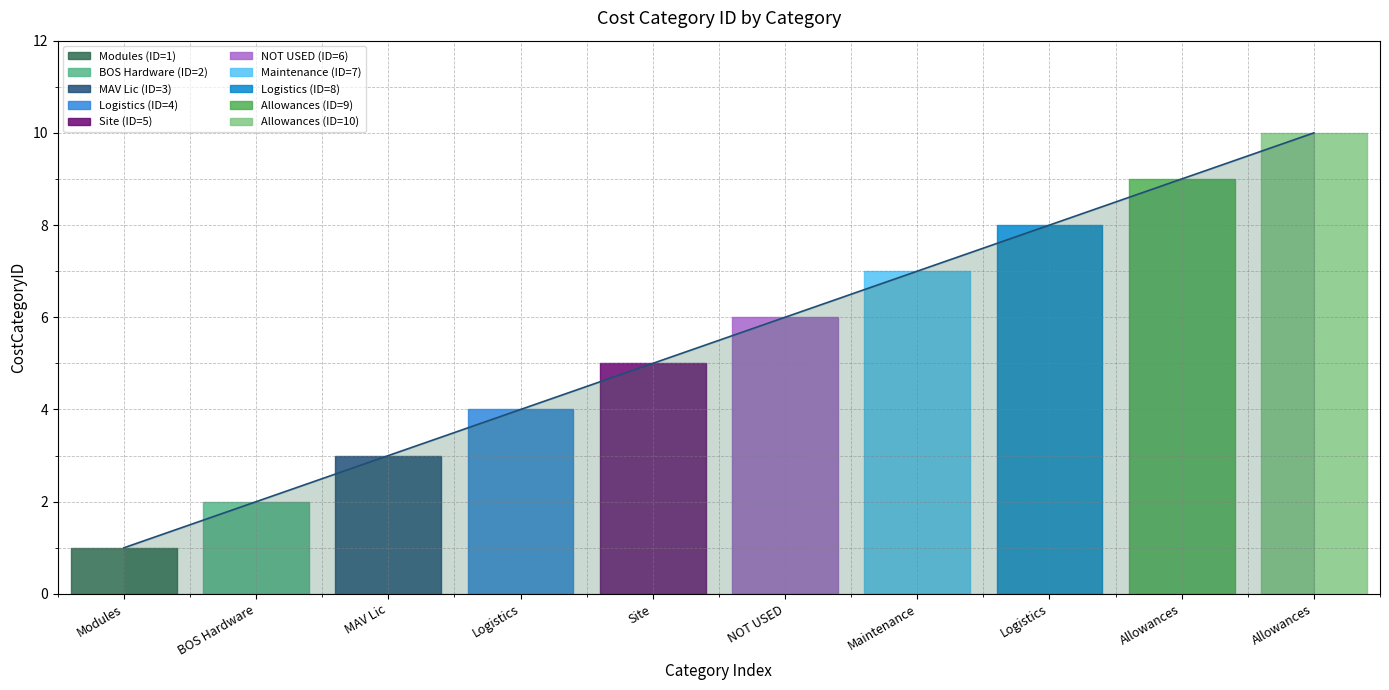

What is the smallest value displayed?

1